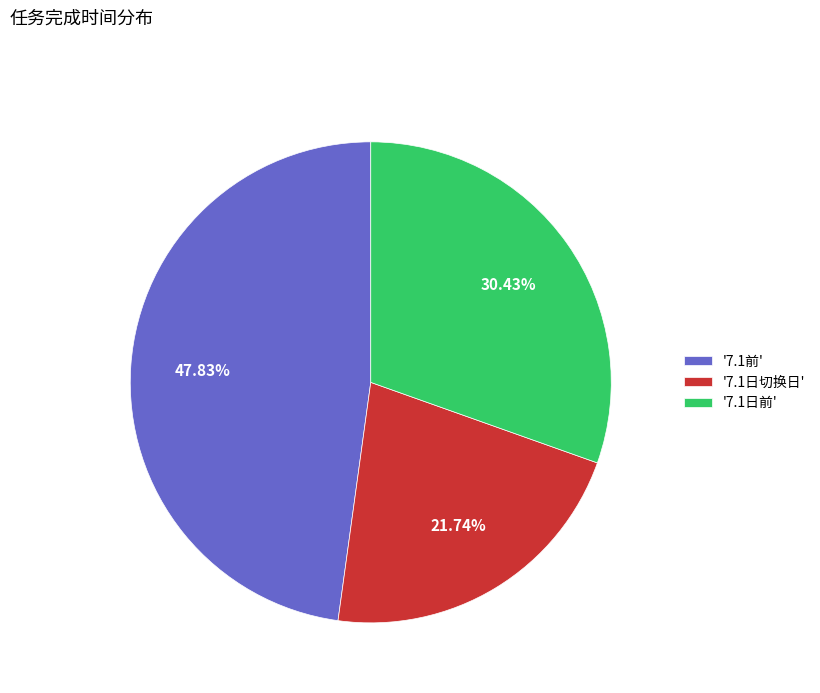

Rank the categories by value from lowest to highest.

'7.1日切换日', '7.1日前', '7.1前'